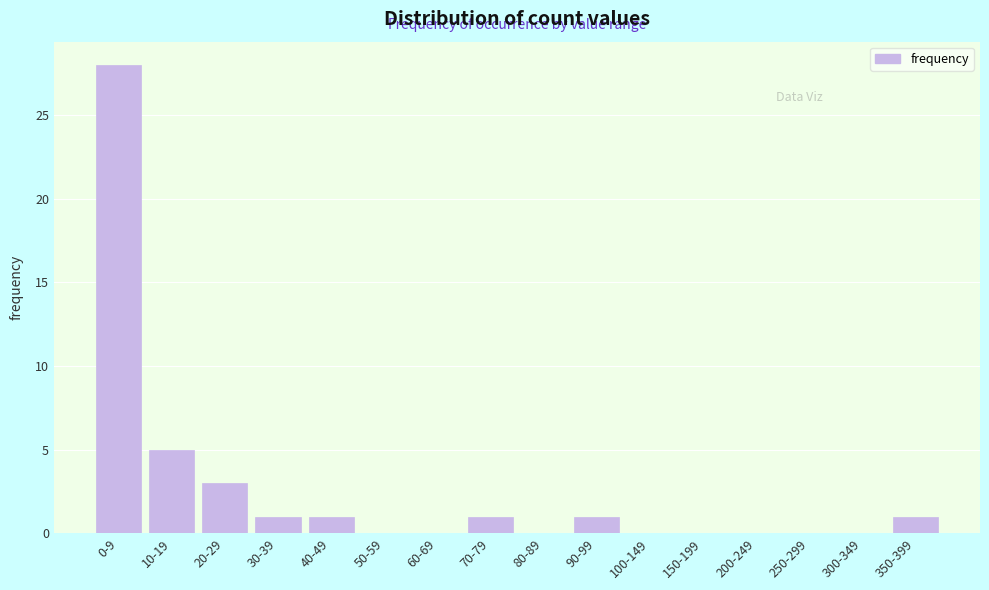

Reading left to right, list all the values displayed in this chart.

0-9=28	10-19=5	20-29=3	30-39=1	40-49=1	50-59=0	60-69=0	70-79=1	80-89=0	90-99=1	100-149=0	150-199=0	200-249=0	250-299=0	300-349=0	350-399=1